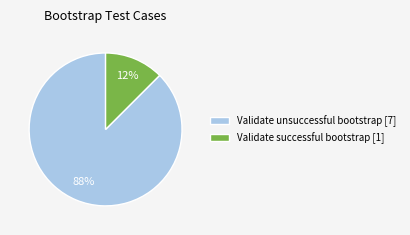

Between Validate unsuccessful bootstrap [7] and Validate successful bootstrap [1], which is larger?

Validate unsuccessful bootstrap [7]